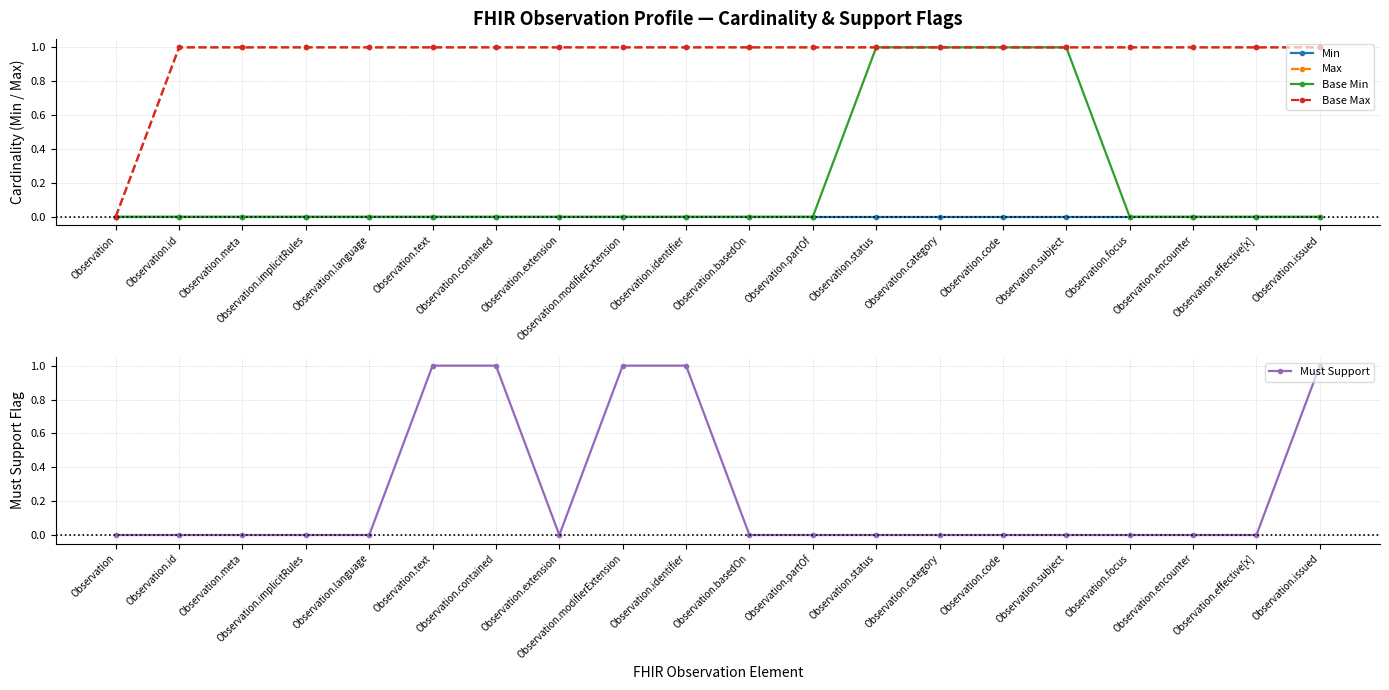

What value does the Base Max series have at Observation.encounter?

1